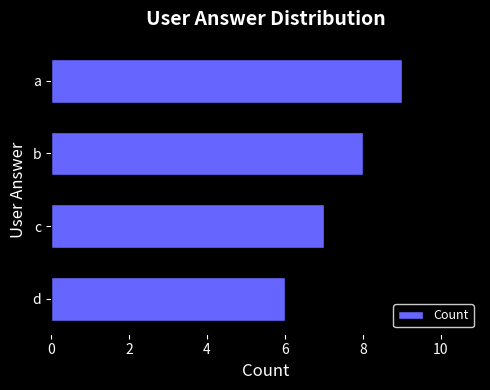

Reading top to bottom, transcribe all the data shown in this chart.

9	8	7	6